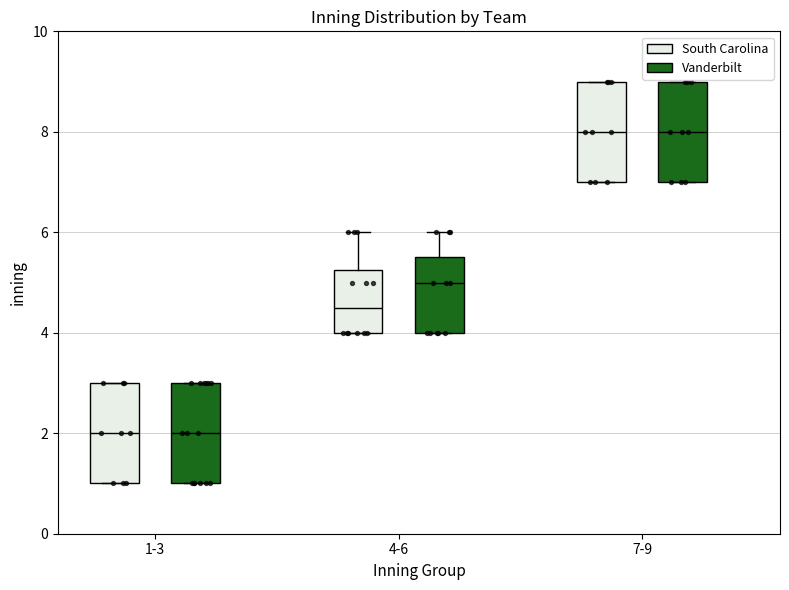

Reading left to right, transcribe this box plot: for each box, give where its median line is, the range the box spans, and where its two whiskers end, as read against the y-axis. The values are not printed on the chart, so give them approximately, as read against the axis.

1-3 (South Carolina): median 2.0, box 1.0 to 3.0, whiskers 1.0 to 3.0
1-3 (Vanderbilt): median 2.0, box 1.0 to 3.0, whiskers 1.0 to 3.0
4-6 (South Carolina): median 4.6, box 4.0 to 5.2, whiskers 4.0 to 6.0
4-6 (Vanderbilt): median 5.0, box 4.0 to 5.6, whiskers 4.0 to 6.0
7-9 (South Carolina): median 8.0, box 7.0 to 9.0, whiskers 7.0 to 9.0
7-9 (Vanderbilt): median 8.0, box 7.0 to 9.0, whiskers 7.0 to 9.0